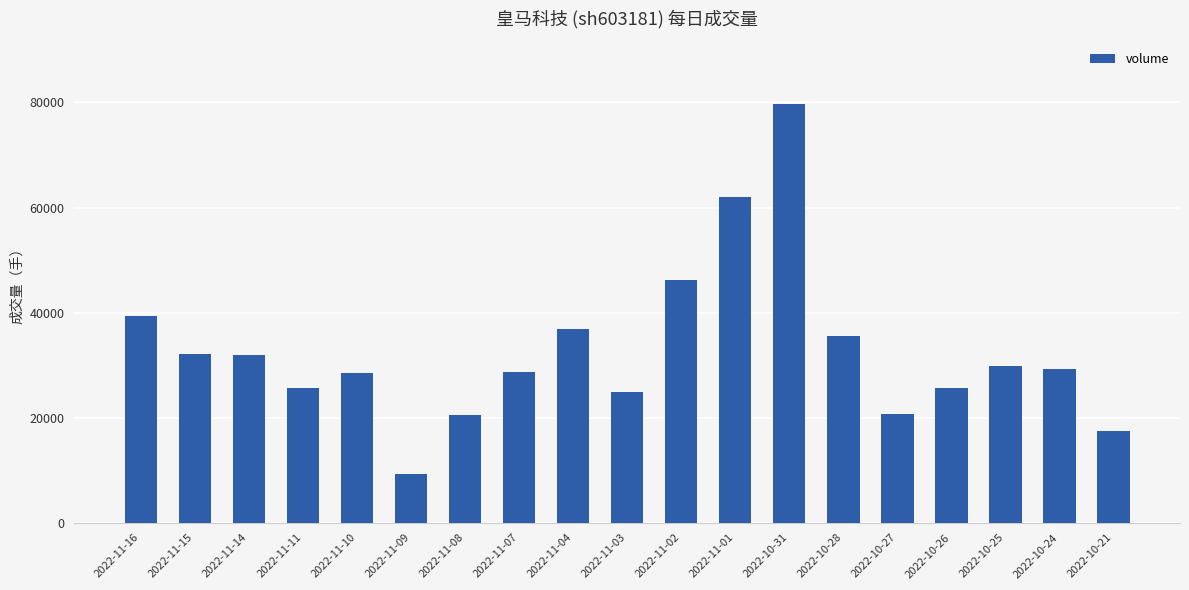

What is the minimum value shown in the chart?

9285